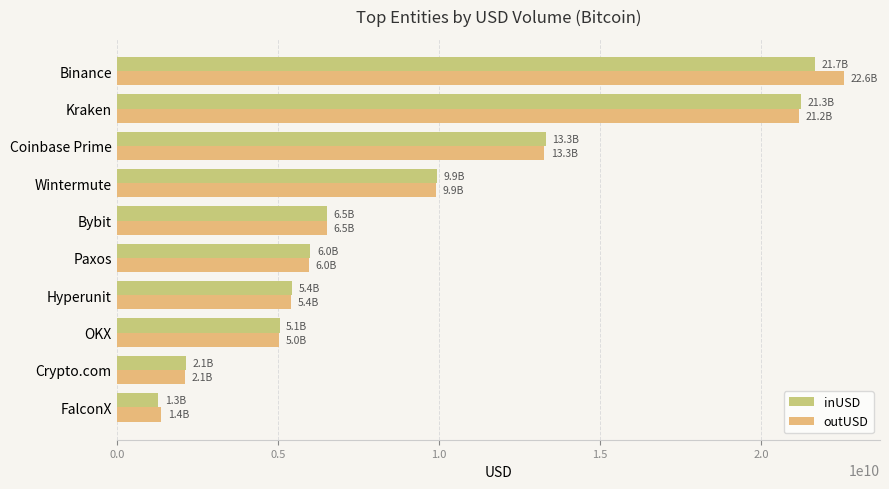

How many values in the outUSD series are below 6516791734?

5